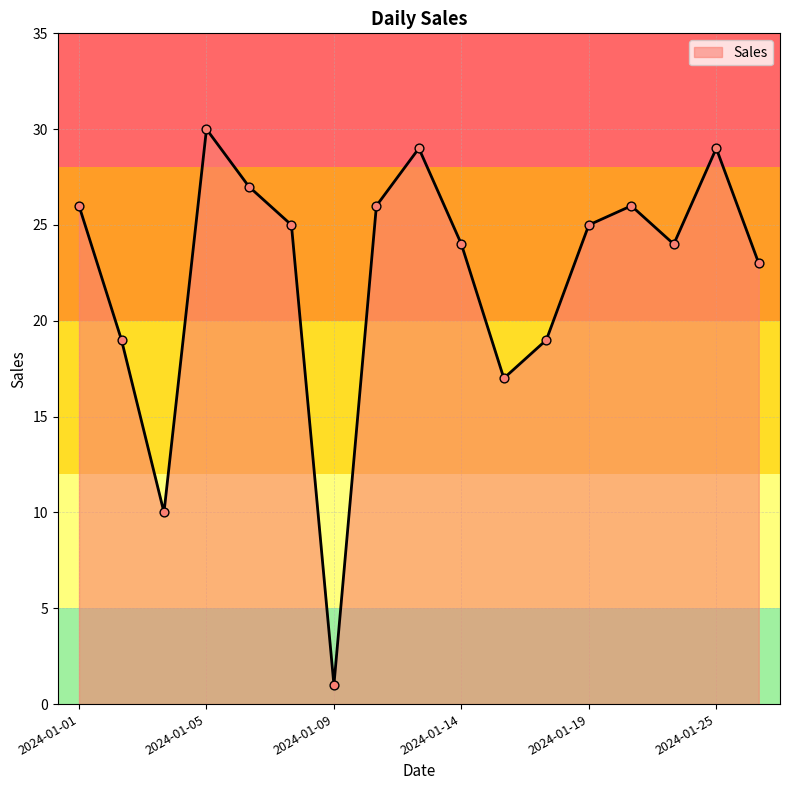

What is the difference between the maximum and minimum values?

29